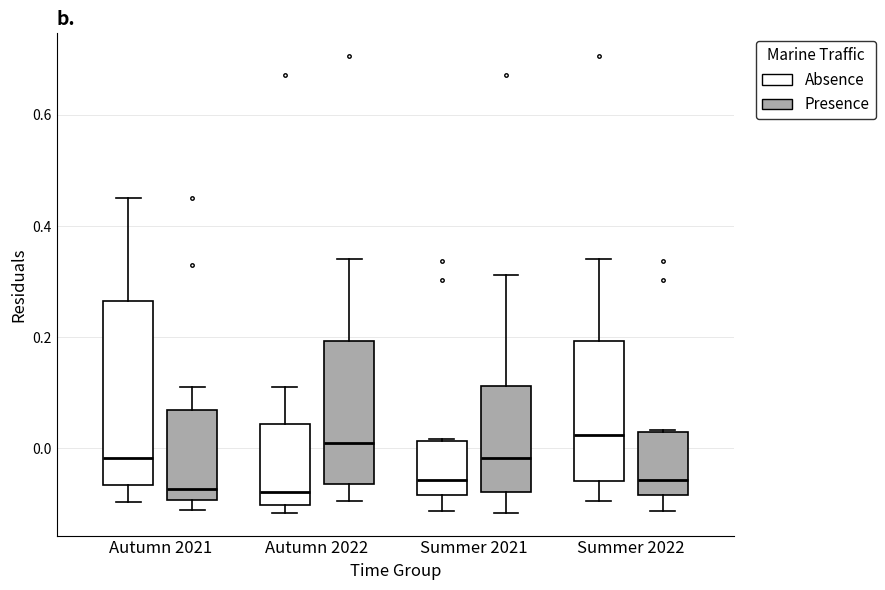

Reading left to right, transcribe this box plot: for each box, give where its median line is, the range the box spans, and where its two whiskers end, as read against the y-axis. The values are not printed on the chart, so give them approximately, as read against the axis.

Autumn 2021 (Absence): median -0.02, box -0.06 to 0.26, whiskers -0.10 to 0.46
Autumn 2021 (Presence): median -0.08, box -0.10 to 0.06, whiskers -0.12 to 0.10
Autumn 2022 (Absence): median -0.08, box -0.10 to 0.04, whiskers -0.12 to 0.10
Autumn 2022 (Presence): median 0.00, box -0.06 to 0.20, whiskers -0.10 to 0.34
Summer 2021 (Absence): median -0.06, box -0.08 to 0.02, whiskers -0.12 to 0.02
Summer 2021 (Presence): median -0.02, box -0.08 to 0.12, whiskers -0.12 to 0.32
Summer 2022 (Absence): median 0.02, box -0.06 to 0.20, whiskers -0.10 to 0.34
Summer 2022 (Presence): median -0.06, box -0.08 to 0.02, whiskers -0.12 to 0.04